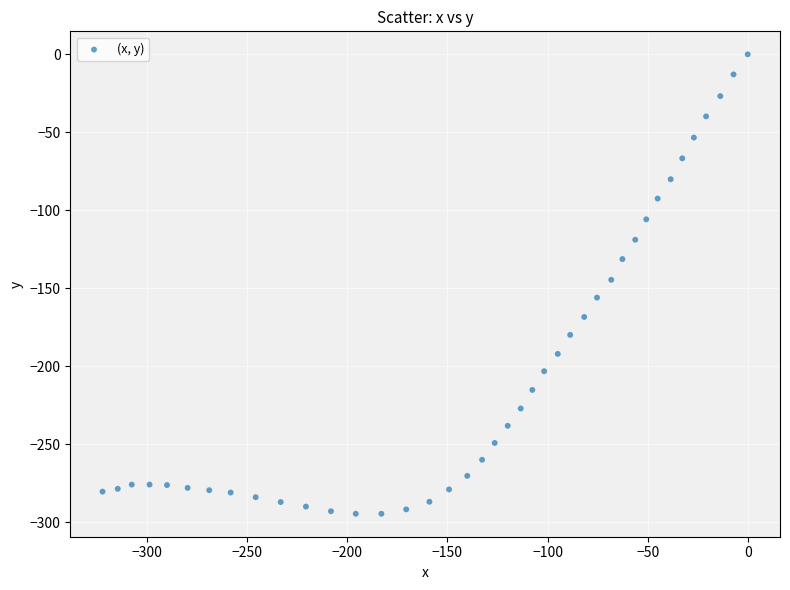

What is the range of Y values (max minus min)?

294.6